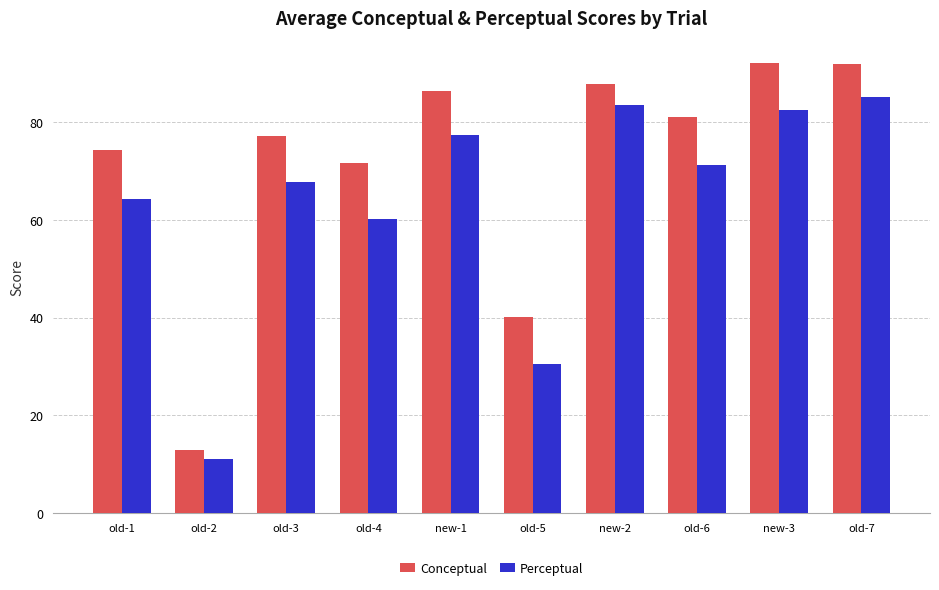

What position from the right is old-3?

8